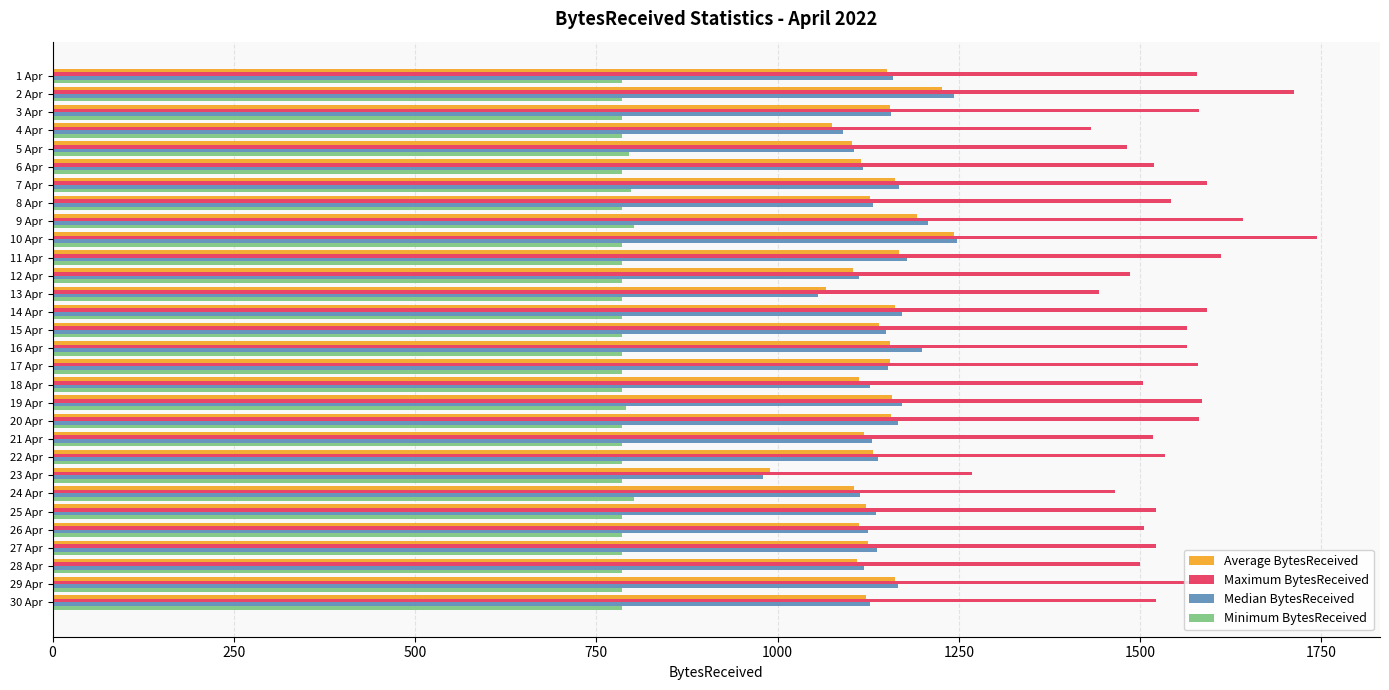

How many values in the Median BytesReceived series exceed 1138?

15